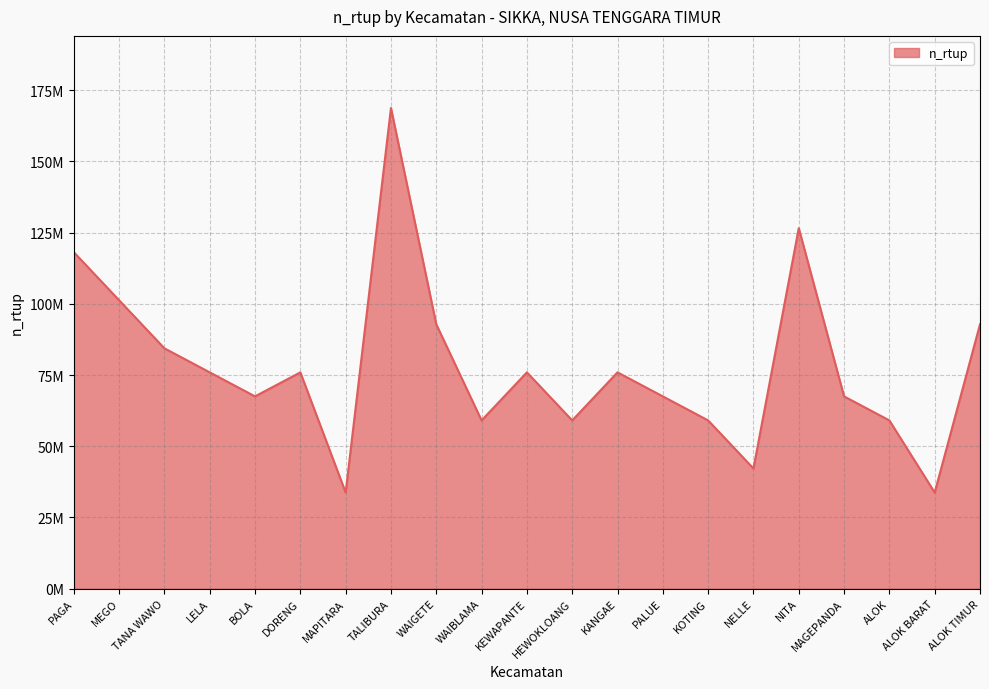

Reading left to right, list all the values displayed in this chart.

PAGA=118130355	MEGO=101250269	TANA WAWO=84372635	LELA=75935286	BOLA=67497964	DORENG=75935133	MAPITARA=33748922	TALIBURA=168745322	WAIGETE=92810542	WAIBLAMA=59061191	KEWAPANTE=75935745	HEWOKLOANG=59061079	KANGAE=75935601	PALUE=67498244	KOTING=59060203	NELLE=42185745	NITA=126557085	MAGEPANDA=67497020	ALOK=59059840	ALOK BARAT=33748458	ALOK TIMUR=92808177